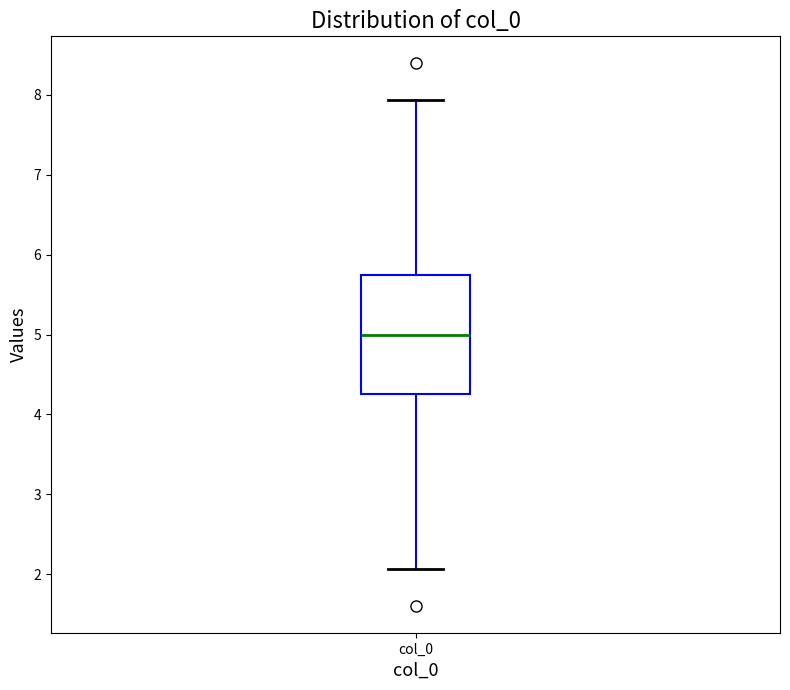

Transcribe this box plot: give where the median line is, the range the box spans, and where the two whiskers end, as read against the y-axis. The values are not printed on the chart, so give them approximately, as read against the axis.

median 5.0, box 4.3 to 5.7, whiskers 2.1 to 7.9